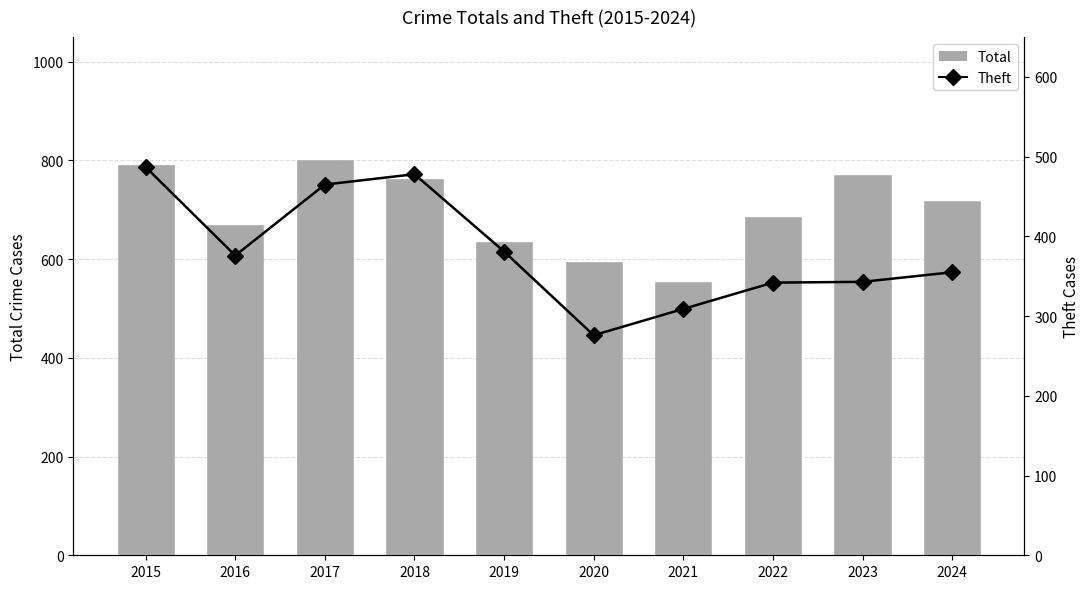

Which series has the widest spread of values?

Total